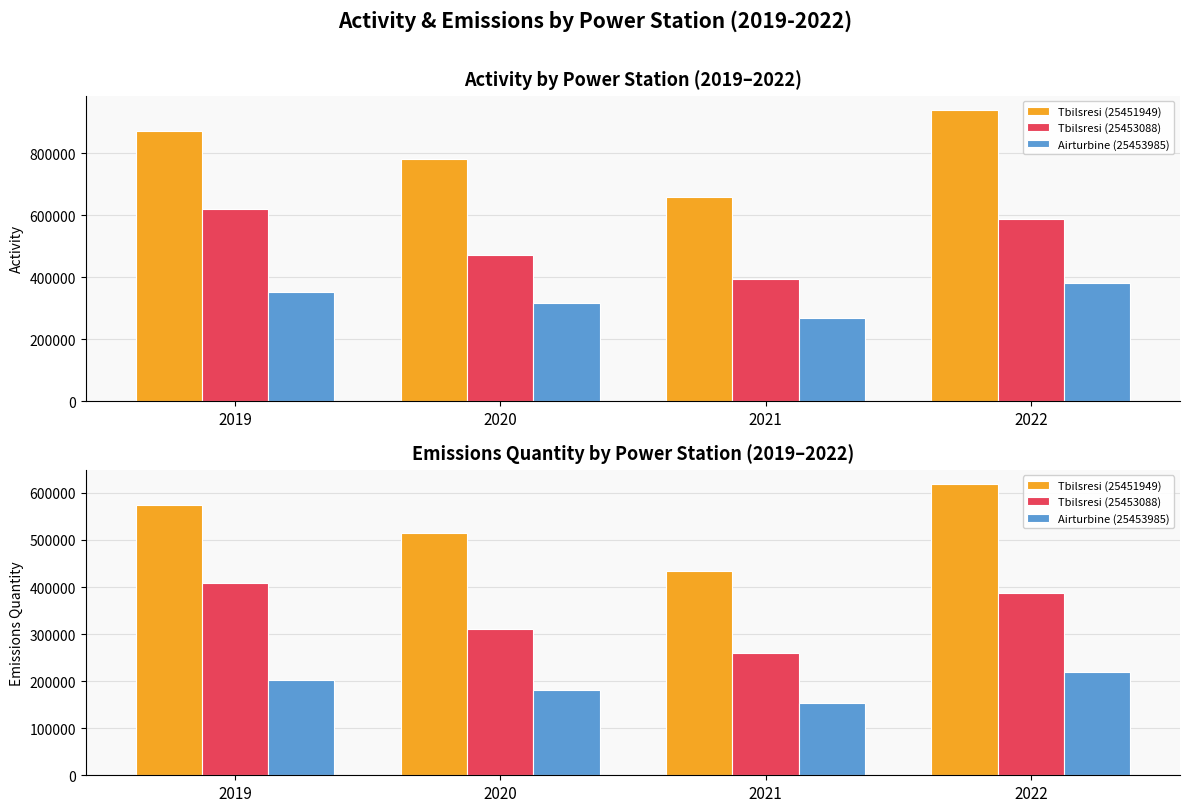

How many bars are there in each group?

3